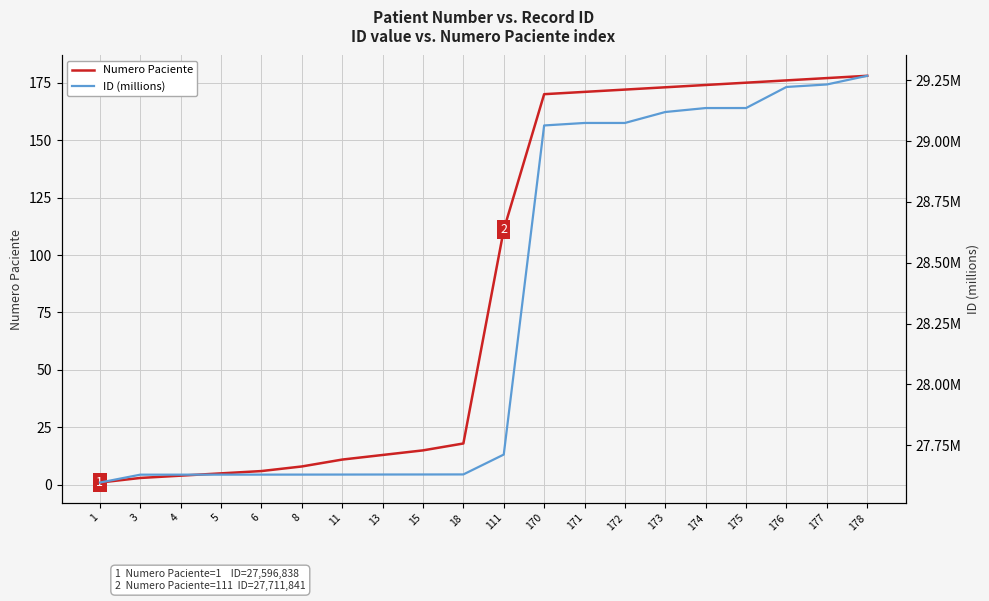

Reading left to right, extract all data points from this chart.

Numero Paciente: 1=1.0	3=3.0	4=4.0	5=5.0	6=6.0	8=8.0	11=11.0	13=13.0	15=15.0	18=18.0	111=111.0	170=170.0	171=171.0	172=172.0	173=173.0	174=174.0	175=175.0	176=176.0	177=177.0	178=178.0
ID (millions): 1=27.6	3=27.6	4=27.6	5=27.6	6=27.6	8=27.6	11=27.6	13=27.6	15=27.6	18=27.6	111=27.7	170=29.1	171=29.1	172=29.1	173=29.1	174=29.1	175=29.1	176=29.2	177=29.2	178=29.3